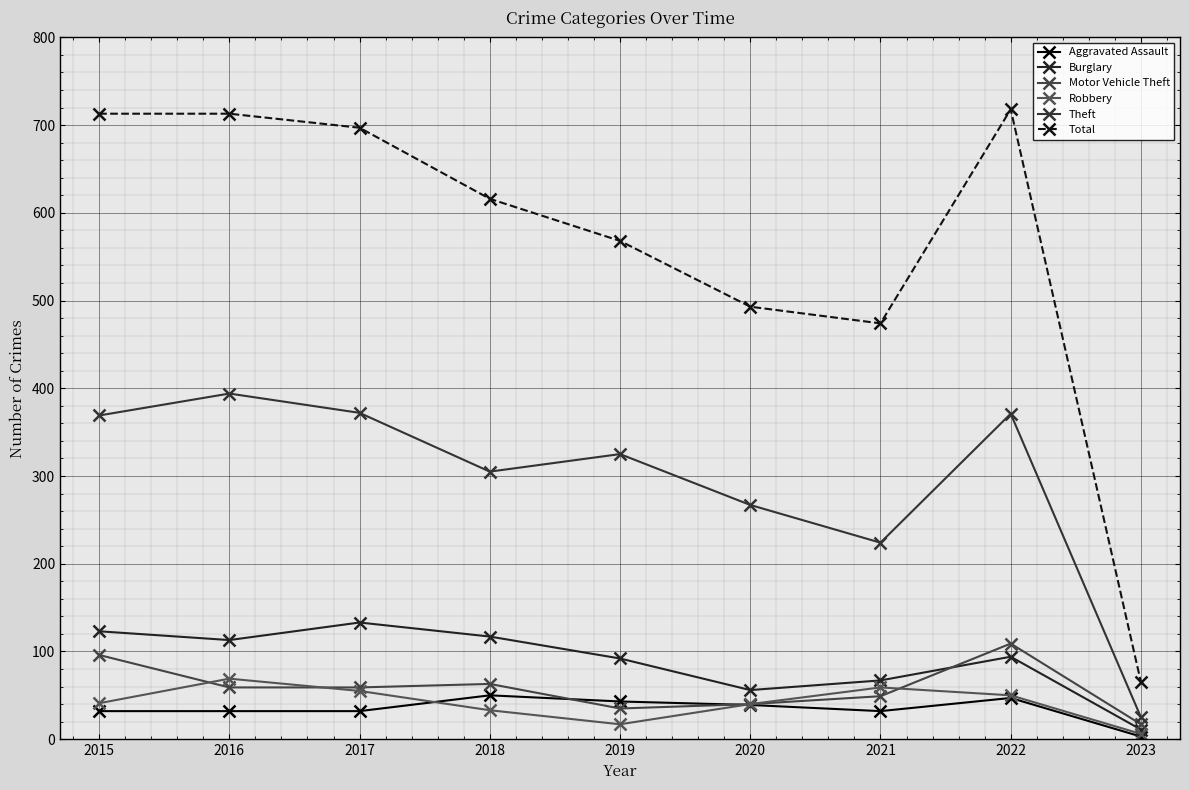

What value does the Total series have at 2016?

713